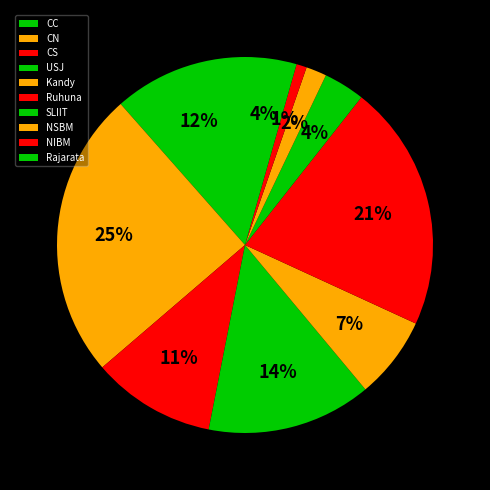

True or false: CN accounts for 18% of the total.

False